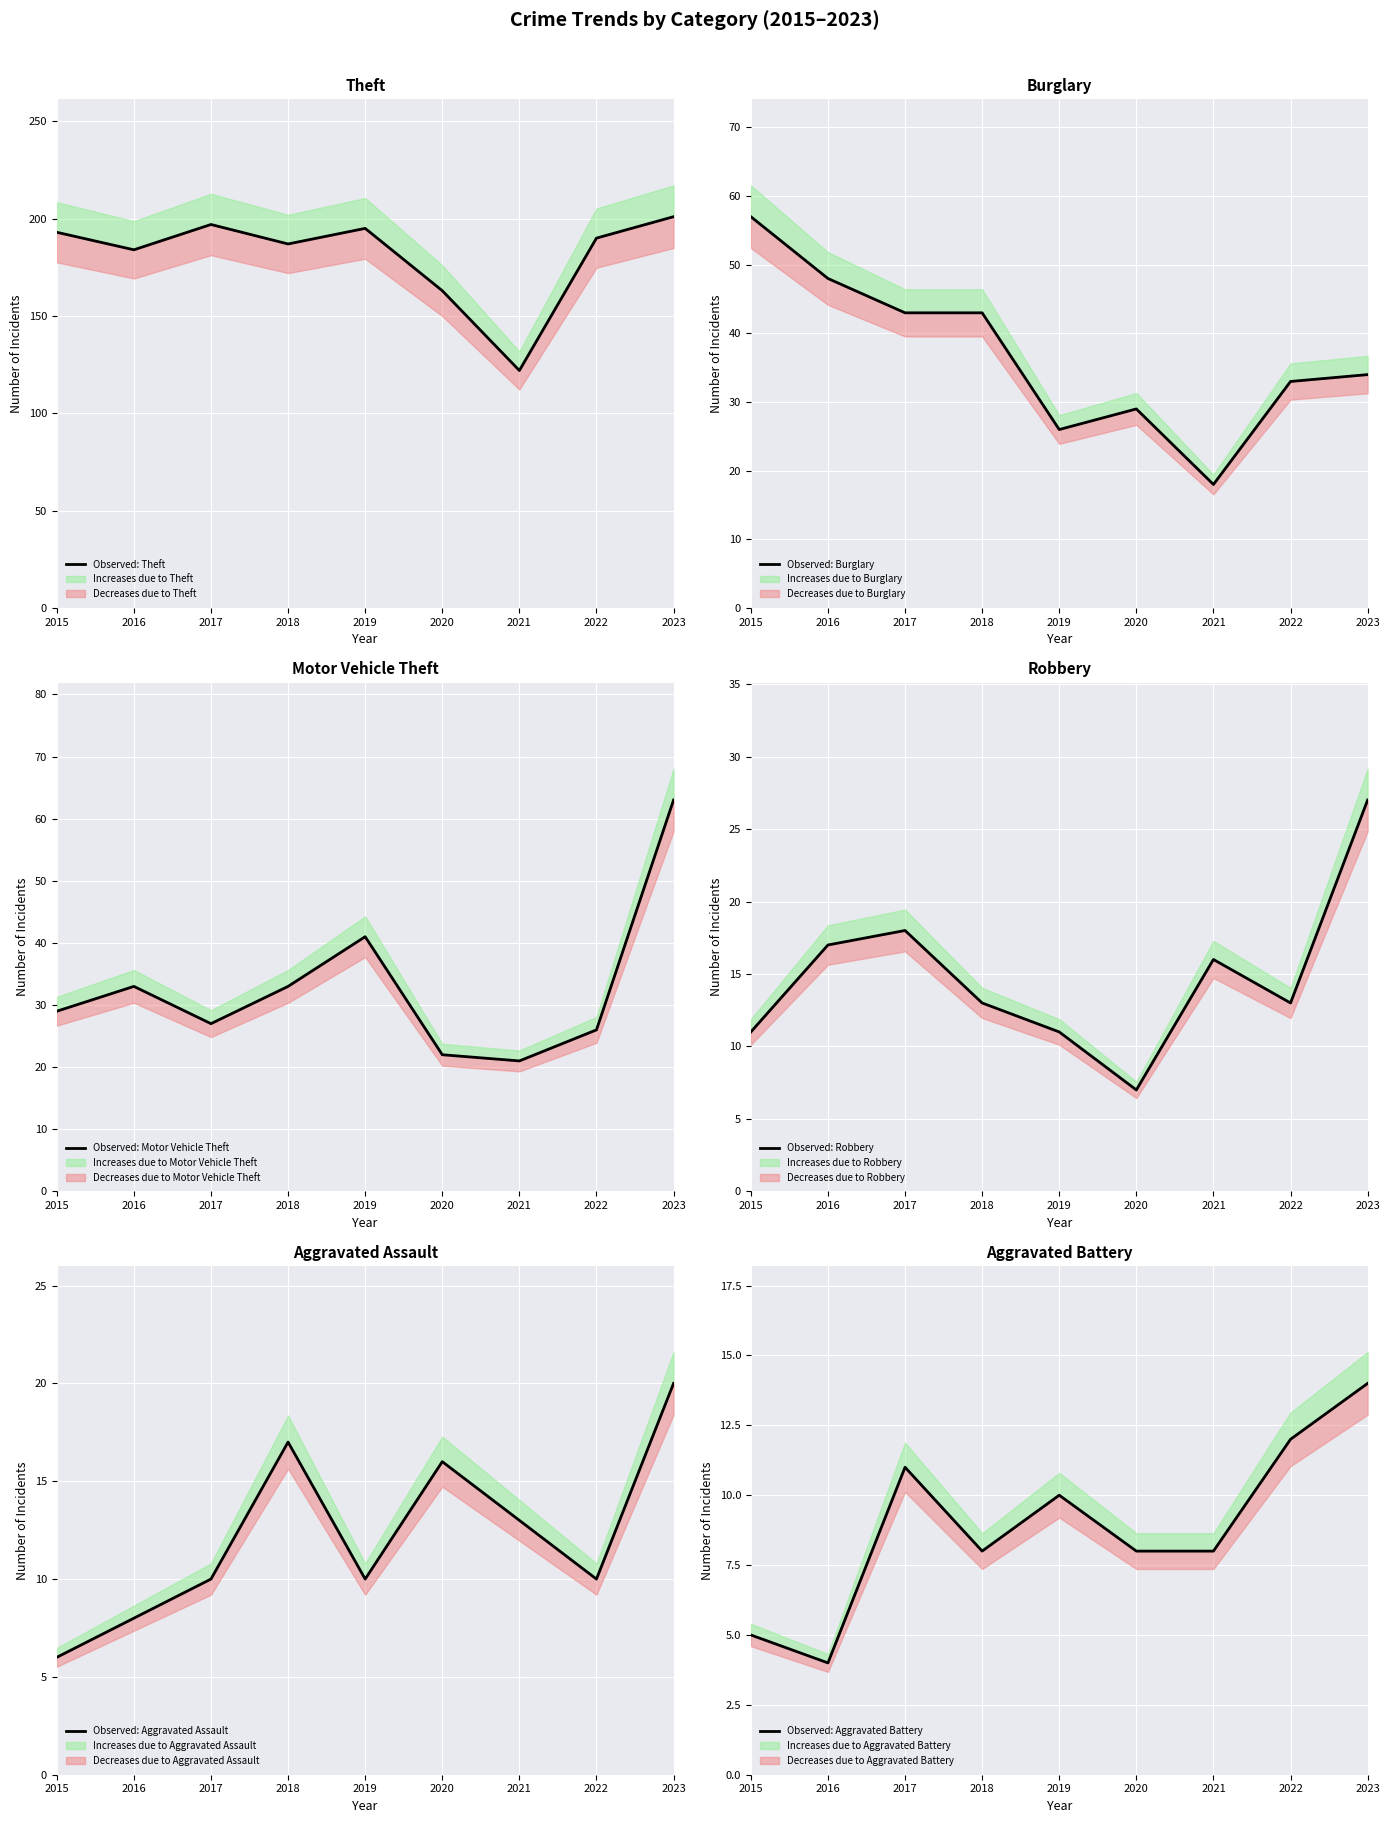

Reading left to right, extract all data points from this chart.

Observed: Theft: 193	184	197	187	195	163	122	190	201
Observed: Burglary: 57	48	43	43	26	29	18	33	34
Observed: Motor Vehicle Theft: 29	33	27	33	41	22	21	26	63
Observed: Robbery: 11	17	18	13	11	7	16	13	27
Observed: Aggravated Assault: 6	8	10	17	10	16	13	10	20
Observed: Aggravated Battery: 5	4	11	8	10	8	8	12	14